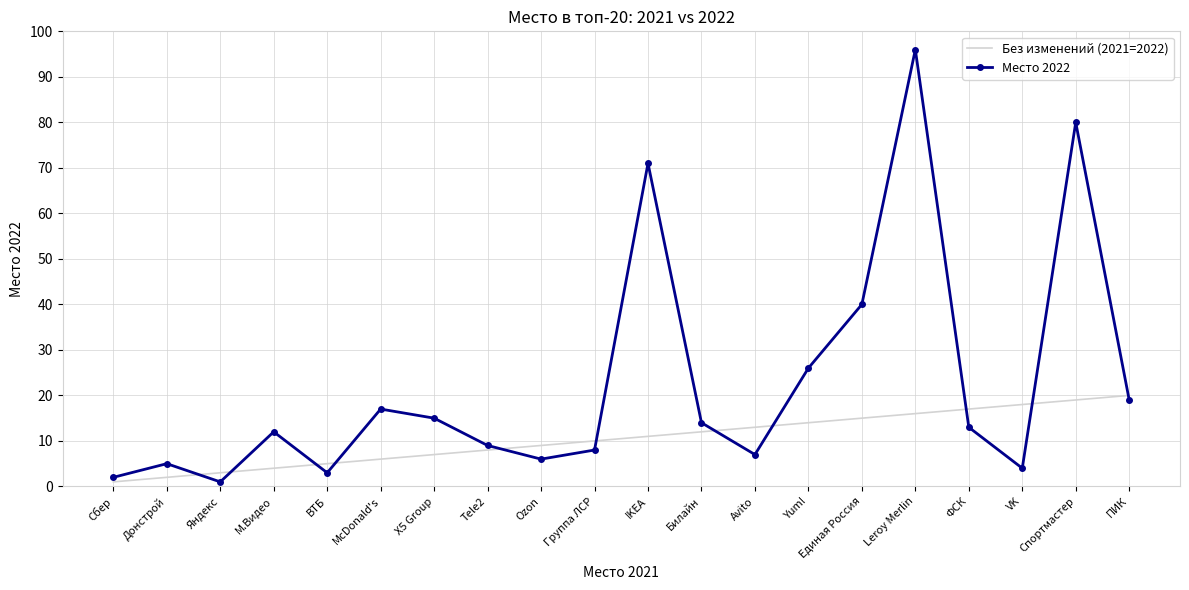

True or false: Без изменений (2021=2022) and Место 2022 intersect in this chart.

True